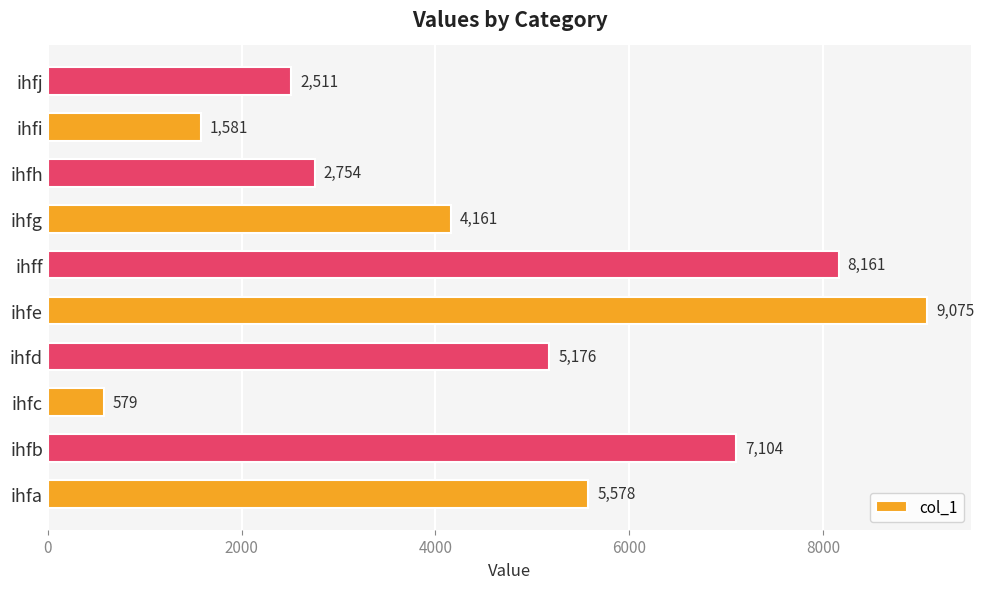

What is the smallest value displayed?

579